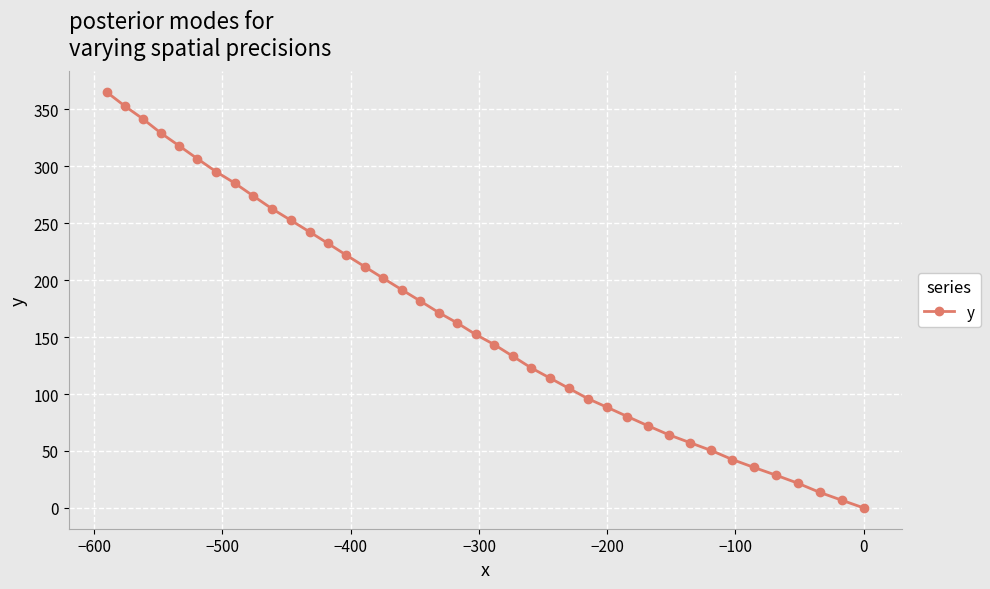

What is the greatest value displayed?

365.1